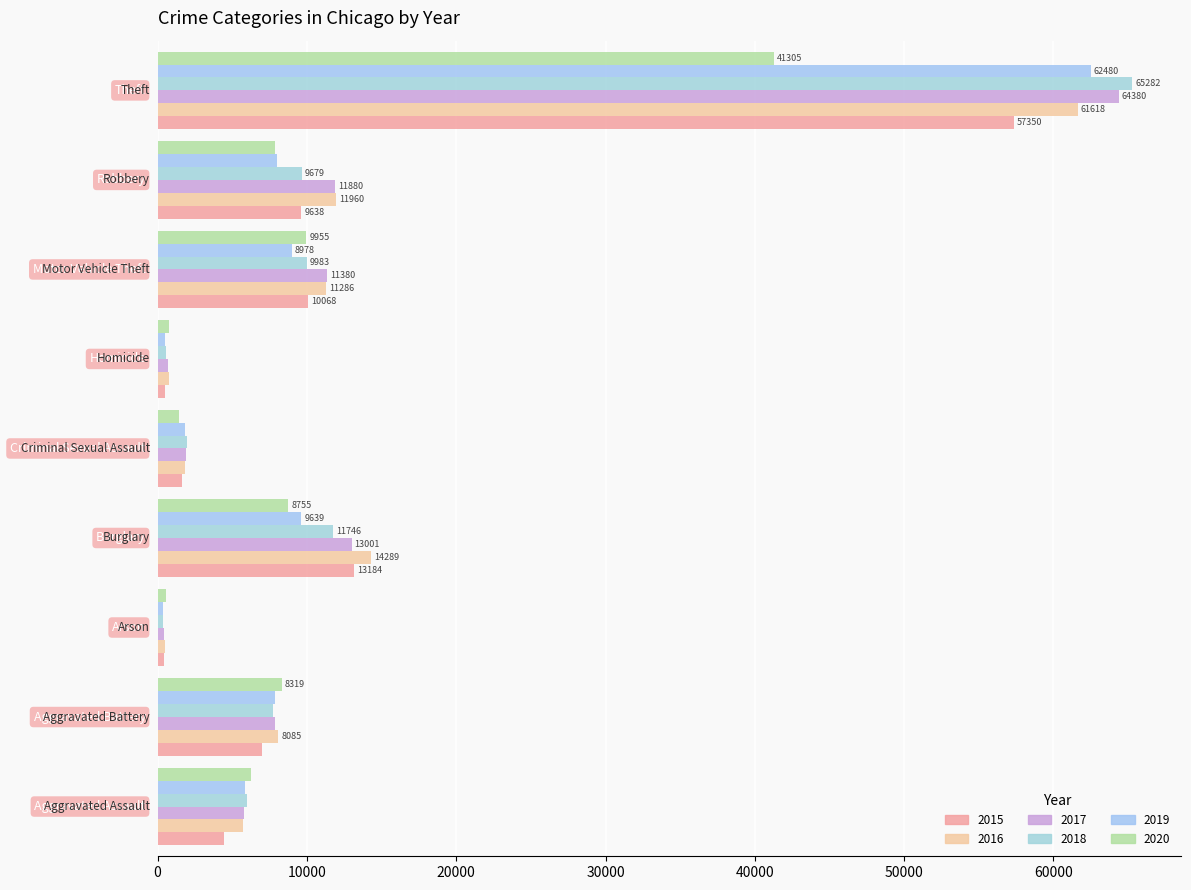

How many values in the 2020 series are below 7855?

4